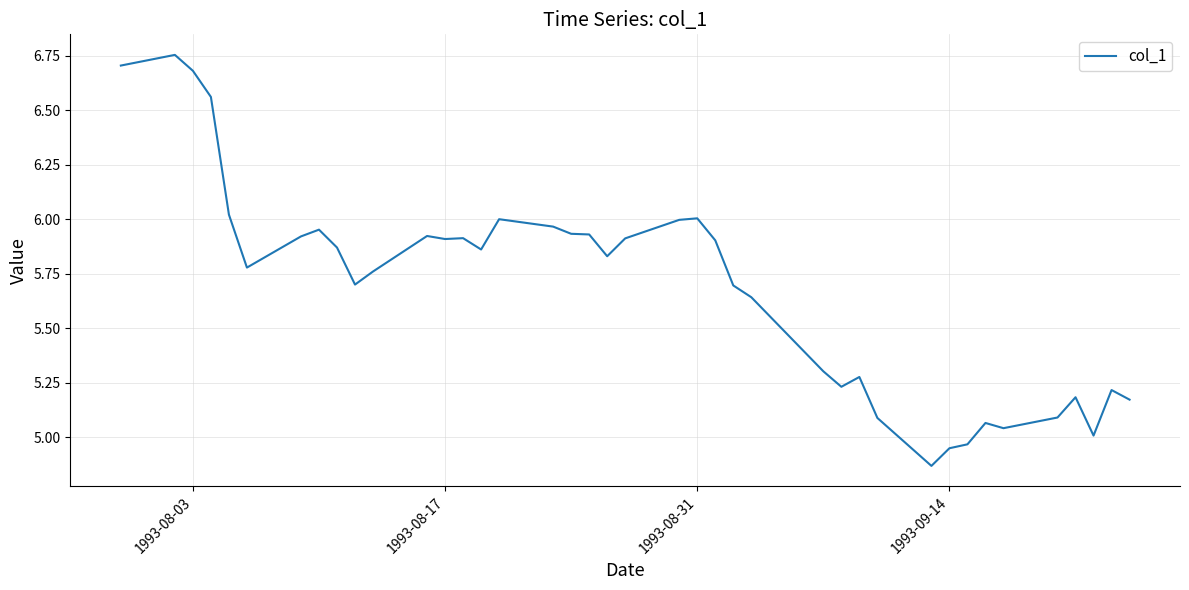

How many lines are shown in the chart?

1